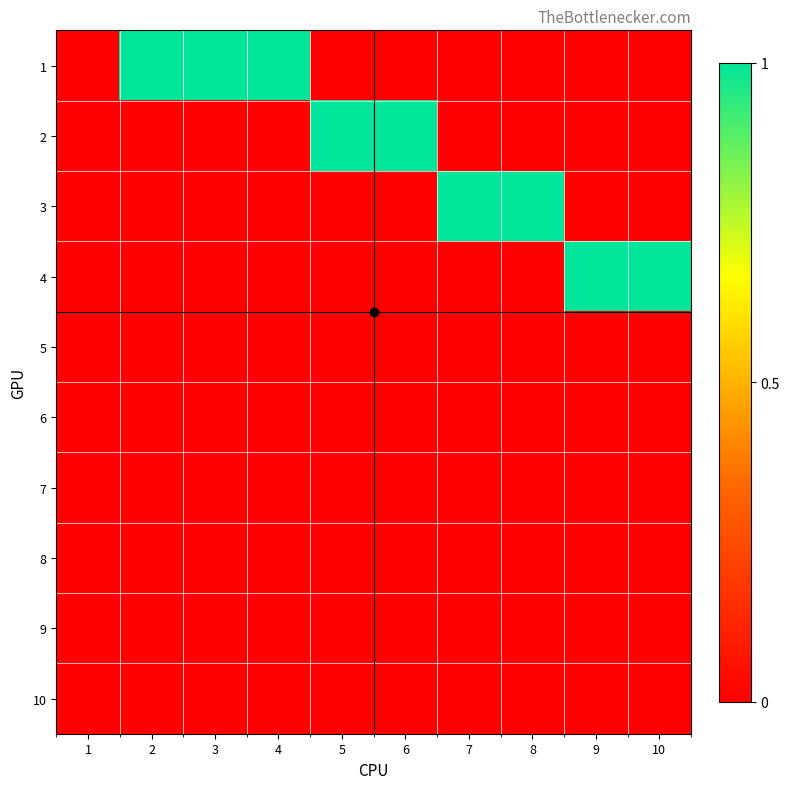

What is the total value across all series at 7?

1